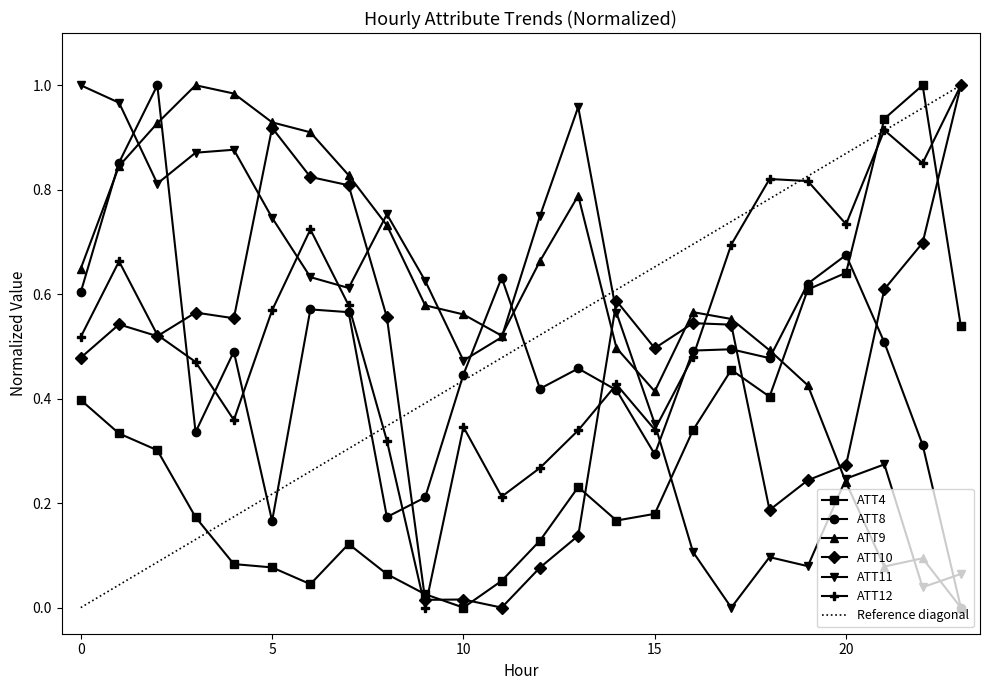

True or false: ATT10 has more than 1 points higher than both neighbors.

True